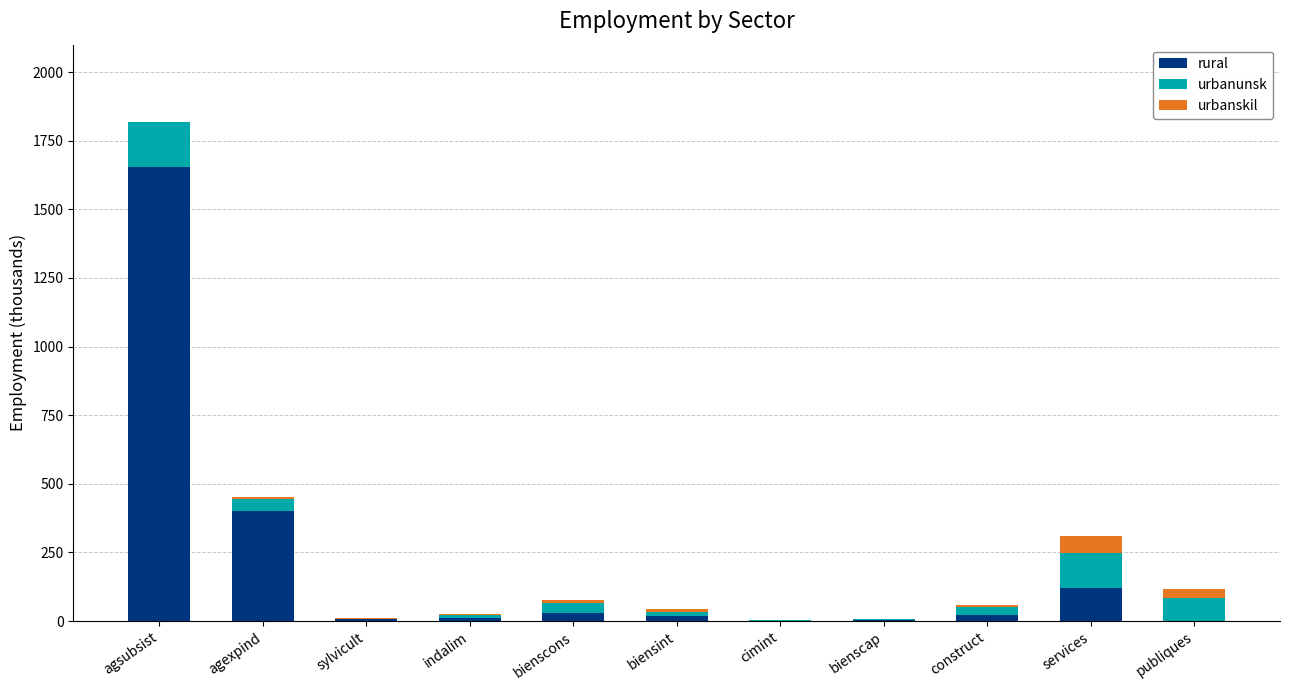

At which label is rural closest to 827?

agexpind